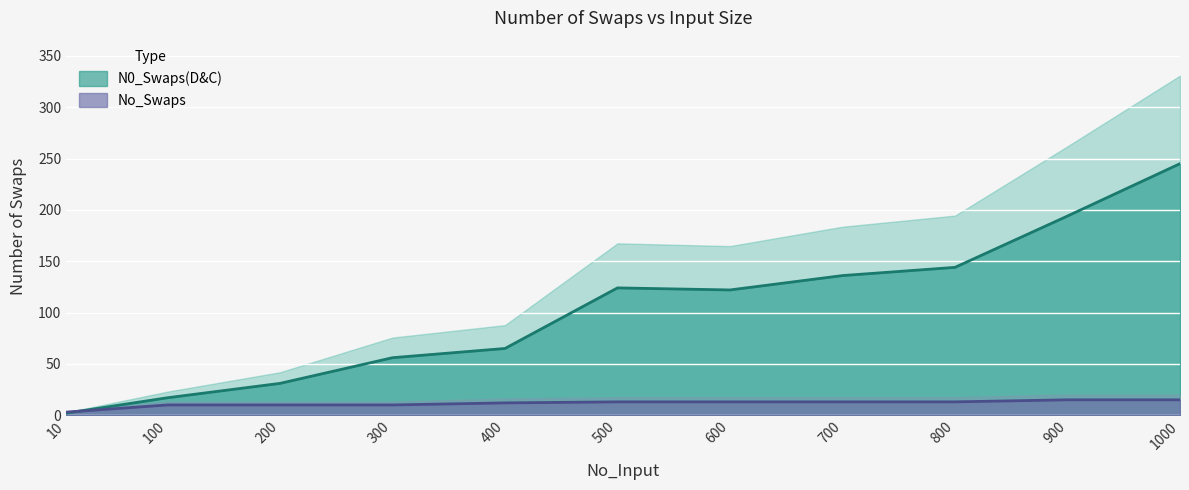

What is the value of the No_Swaps point at the 5th from the left?

12